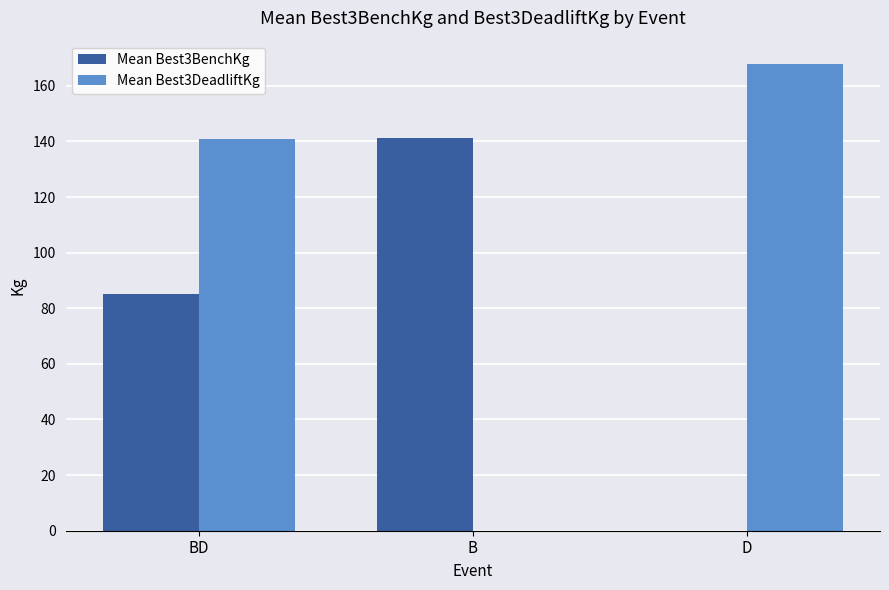

Which category has the highest value across all series?

D